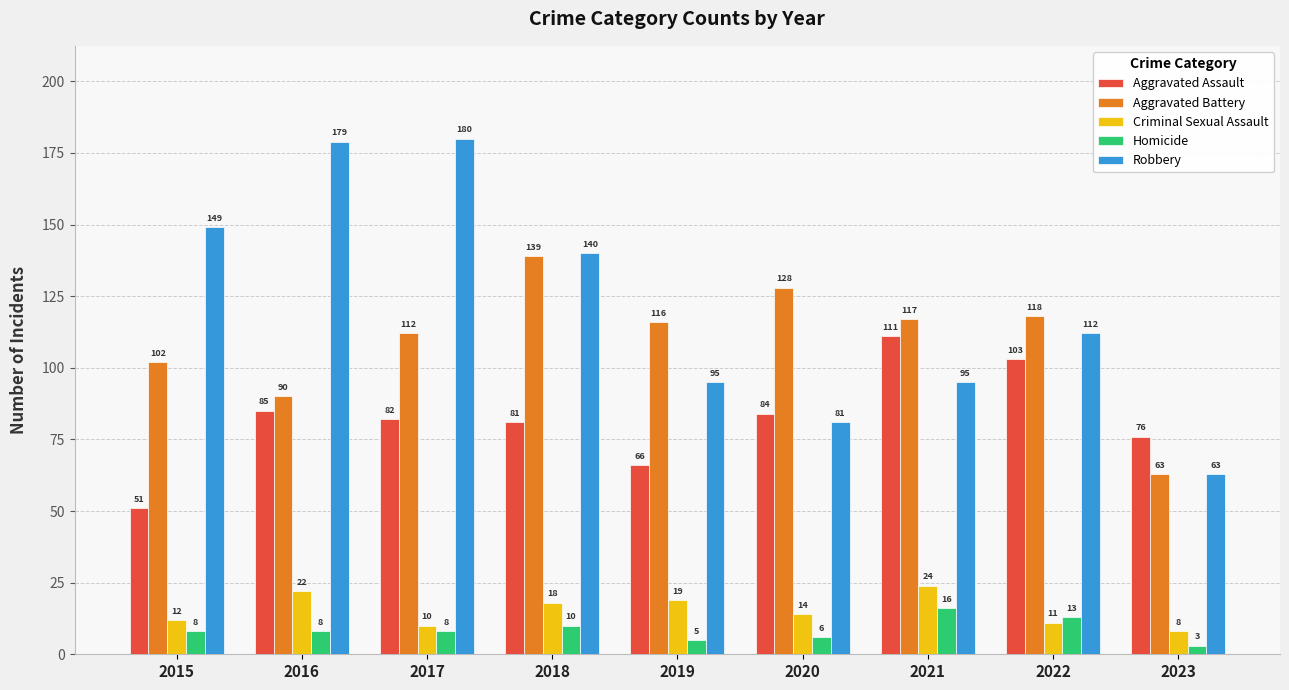

Is the value of Aggravated Assault at 2016 greater than the value of Robbery at 2019?

No